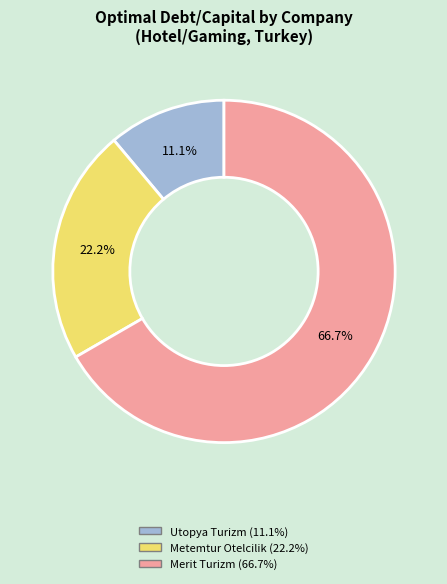

What is the majority slice?

Merit Turizm